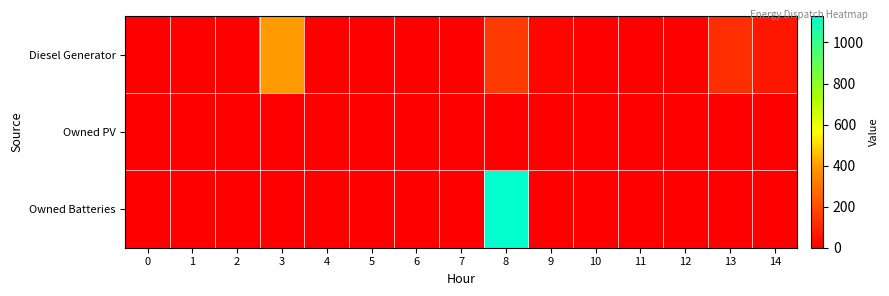

At which category is the sum across all series the highest?

8